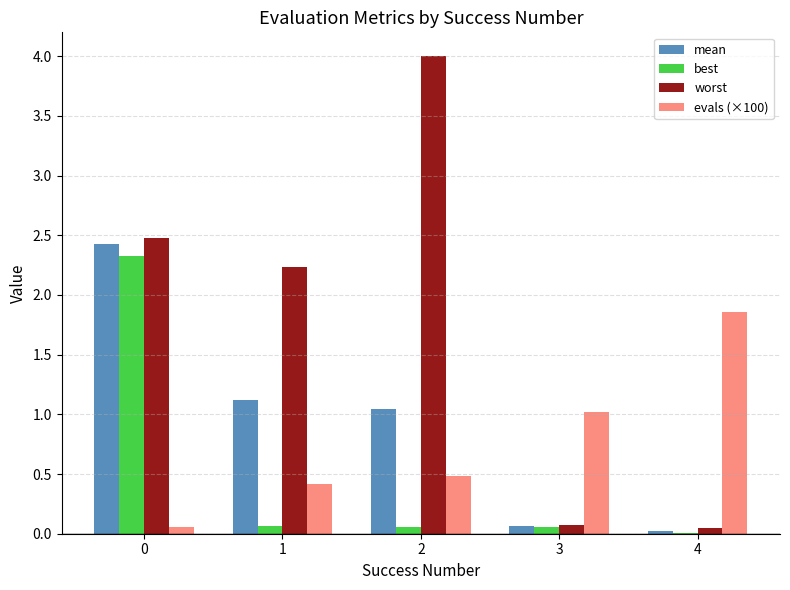

What is the sum of all worst values?

8.8